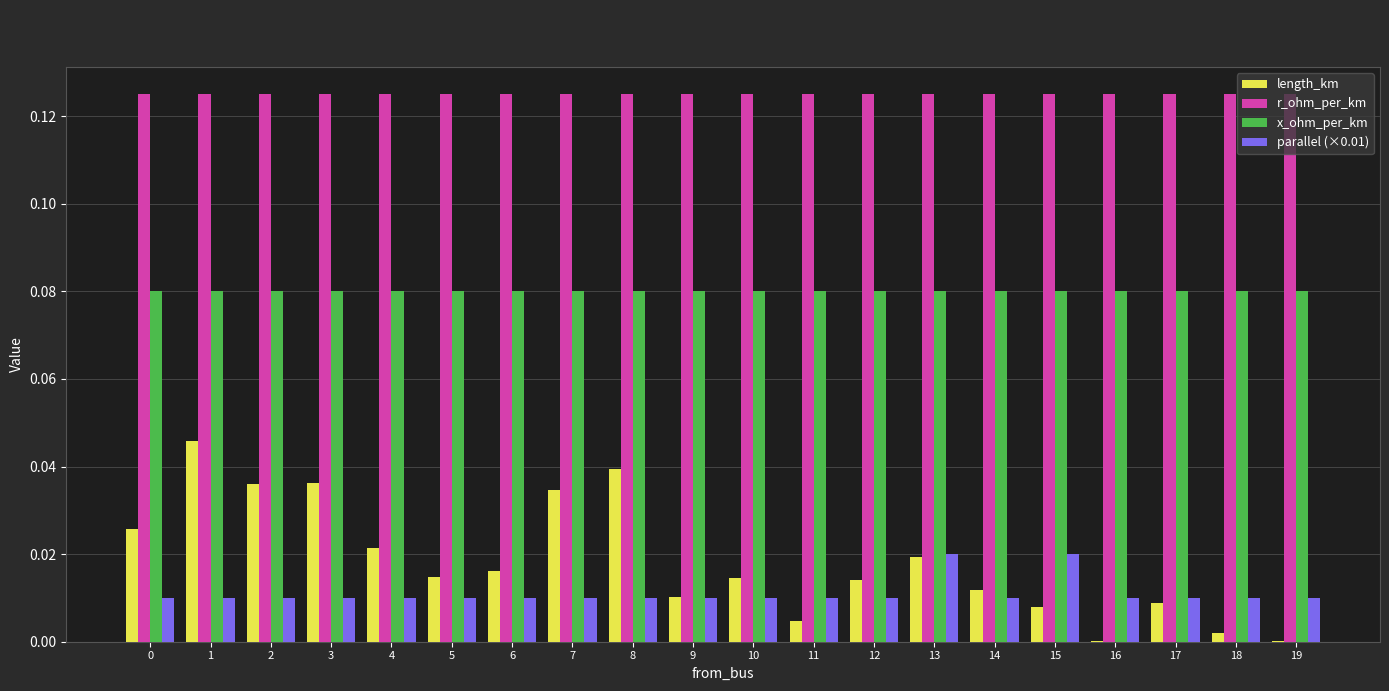

Which category has the highest value in the length_km series?

1